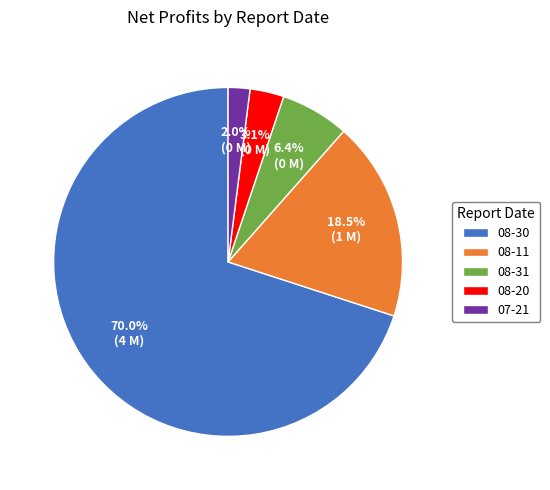

Which category has the smallest portion of the pie?

07-21